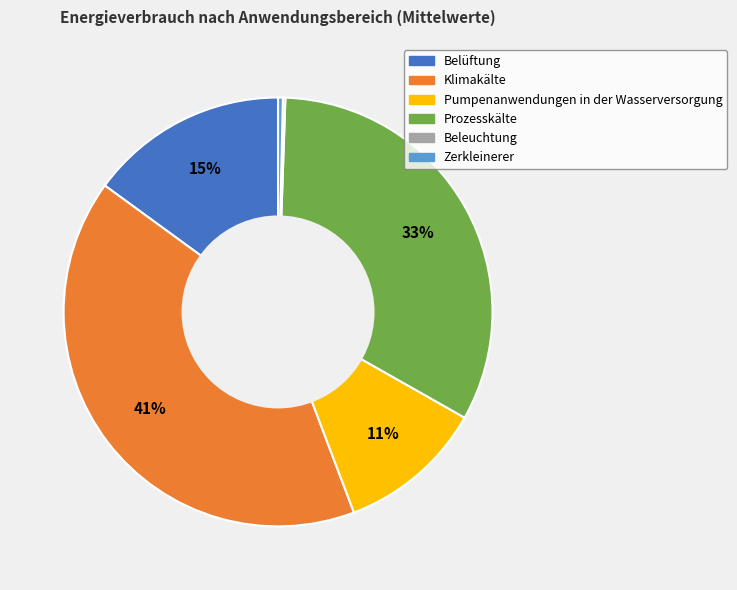

Is the sum of Prozesskälte and Klimakälte greater than half?

Yes